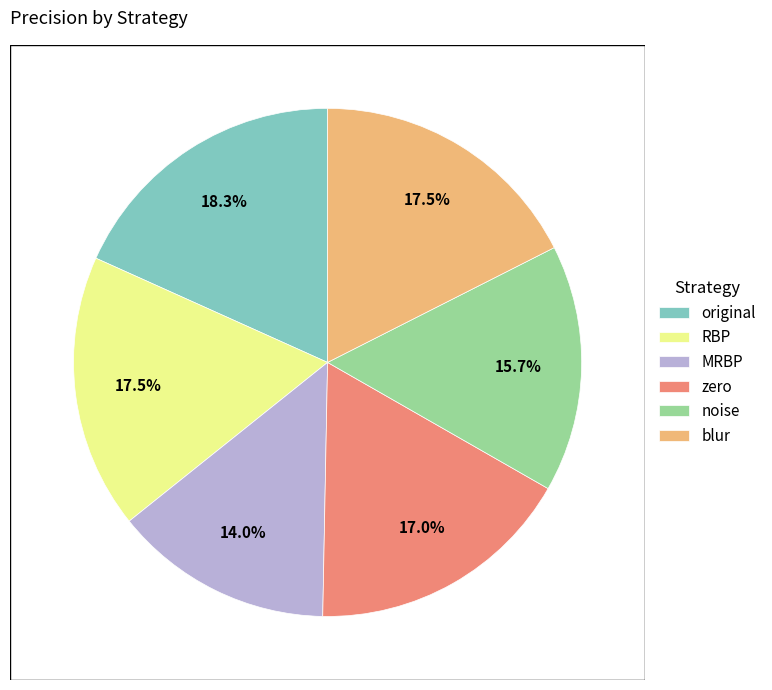

Combined, what portion of the pie is zero and MRBP?

31.0%